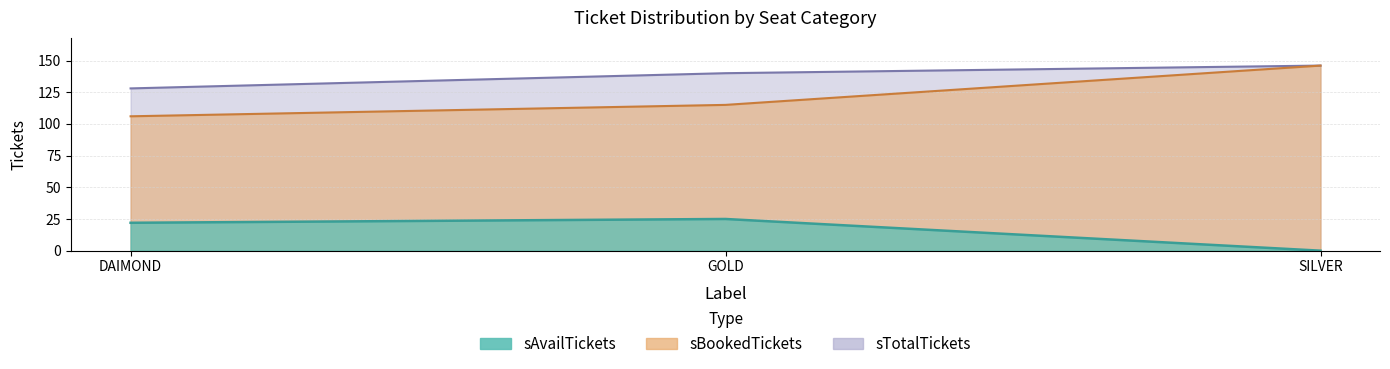

Which has a higher value, GOLD or SILVER?

GOLD